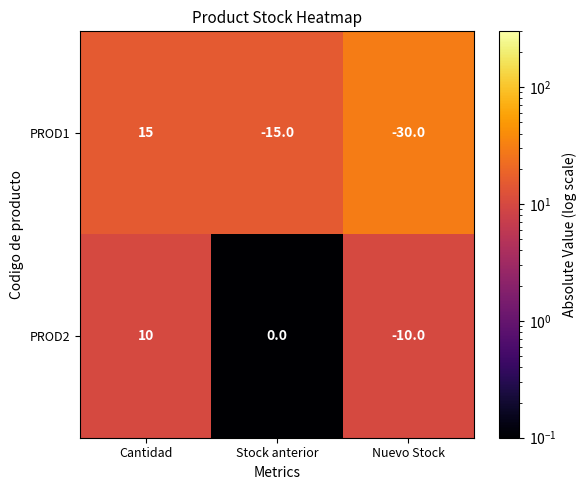

The PROD1 series shows -30 at Nuevo Stock. True or false?

True